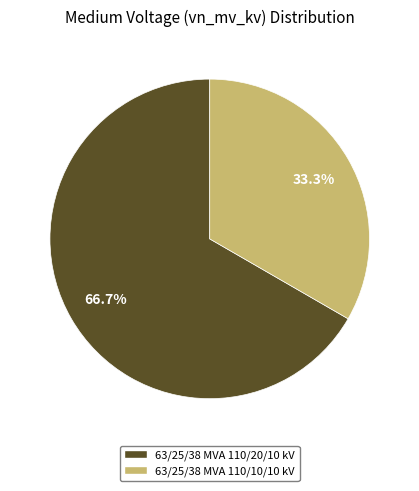

Approximately how many times larger is the value at 63/25/38 MVA 110/10/10 kV compared to 63/25/38 MVA 110/20/10 kV?

0.5